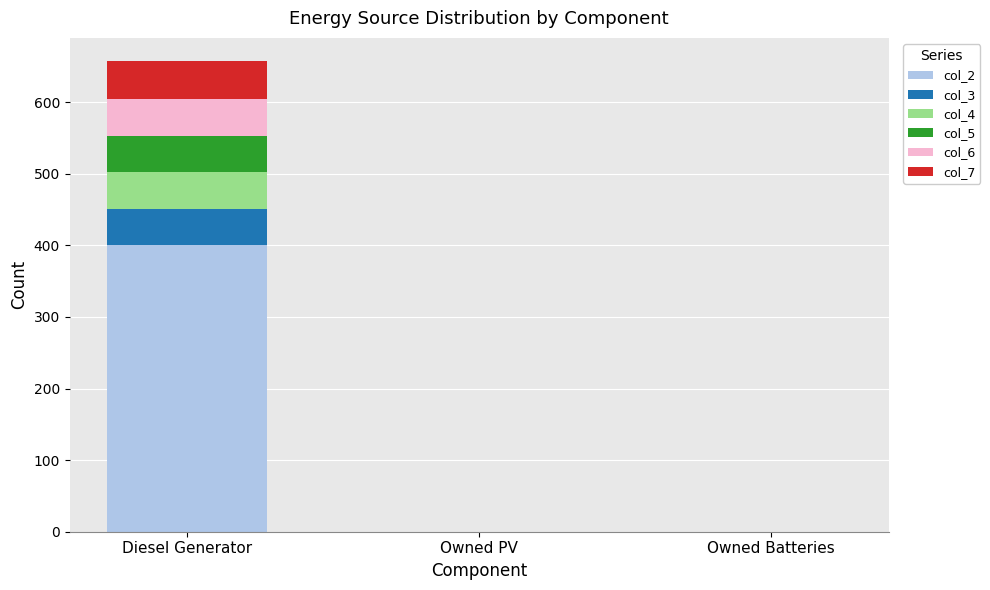

Reading left to right, list the values for the col_2 series.

Diesel Generator=400.0	Owned PV=0.0	Owned Batteries=0.0